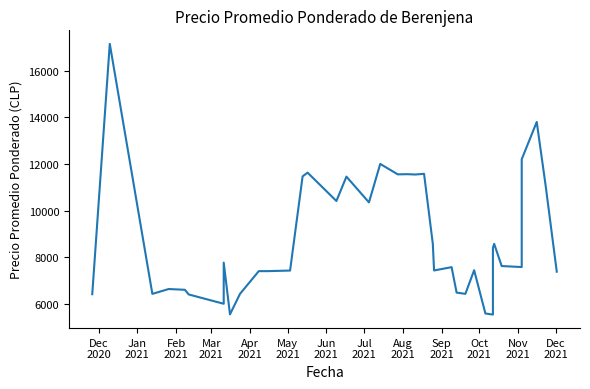

How many interior local peaks (higher than both neighbors) does the data have?

12